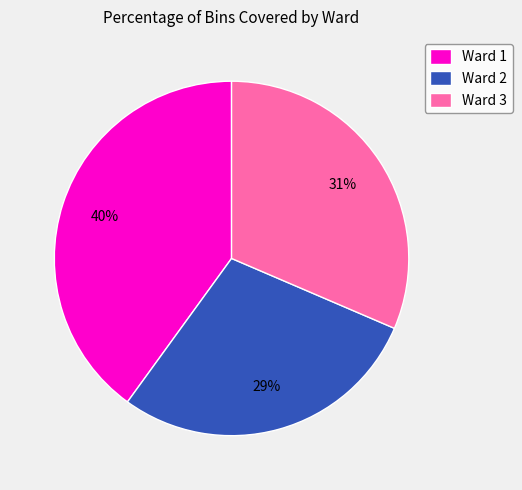

How many slices are in this pie chart?

3